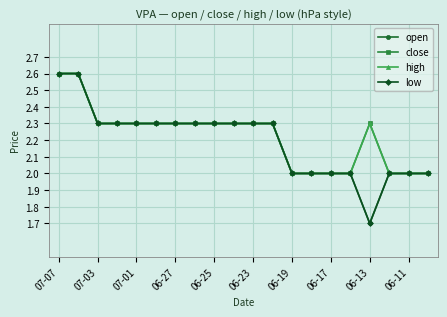

True or false: close and high intersect in this chart.

False